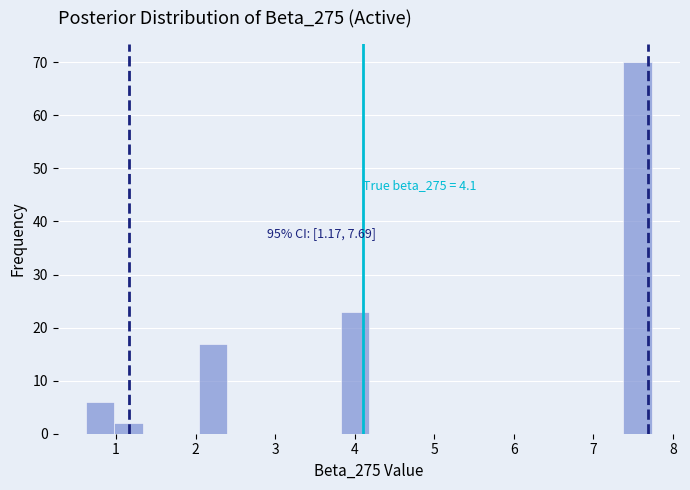

Around what value on the x-axis is the tallest bar? Give the approximate position of its centre, as read against the axis.

7.6